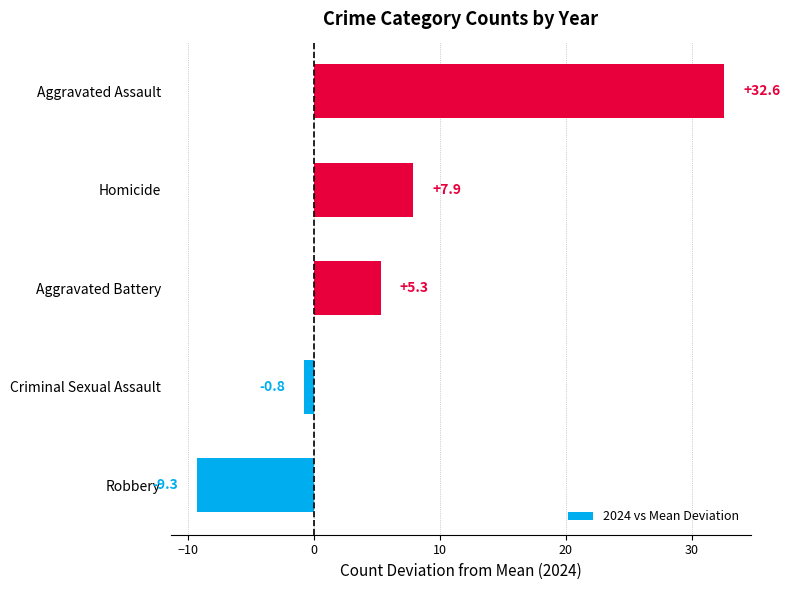

Which label corresponds to the smallest value in the chart?

Robbery